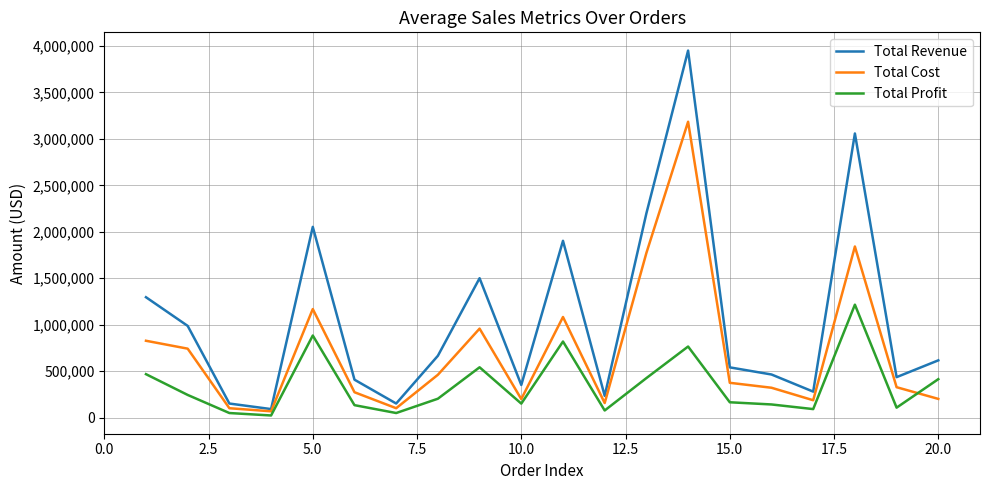

List the series in order of their overall mean, lowest first.

Total Profit, Total Cost, Total Revenue